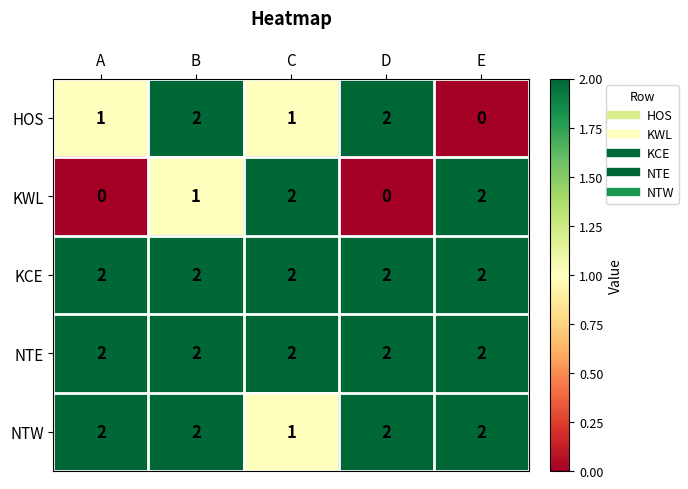

Reading left to right, extract all data points from this chart.

HOS: 1	2	1	2	0
KWL: 0	1	2	0	2
KCE: 2	2	2	2	2
NTE: 2	2	2	2	2
NTW: 2	2	1	2	2